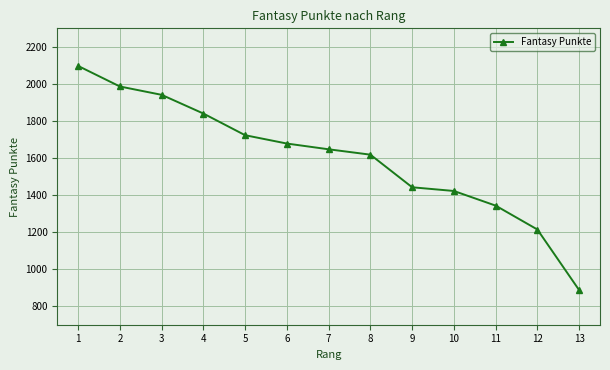

Between 3 and 2, which is larger?

2